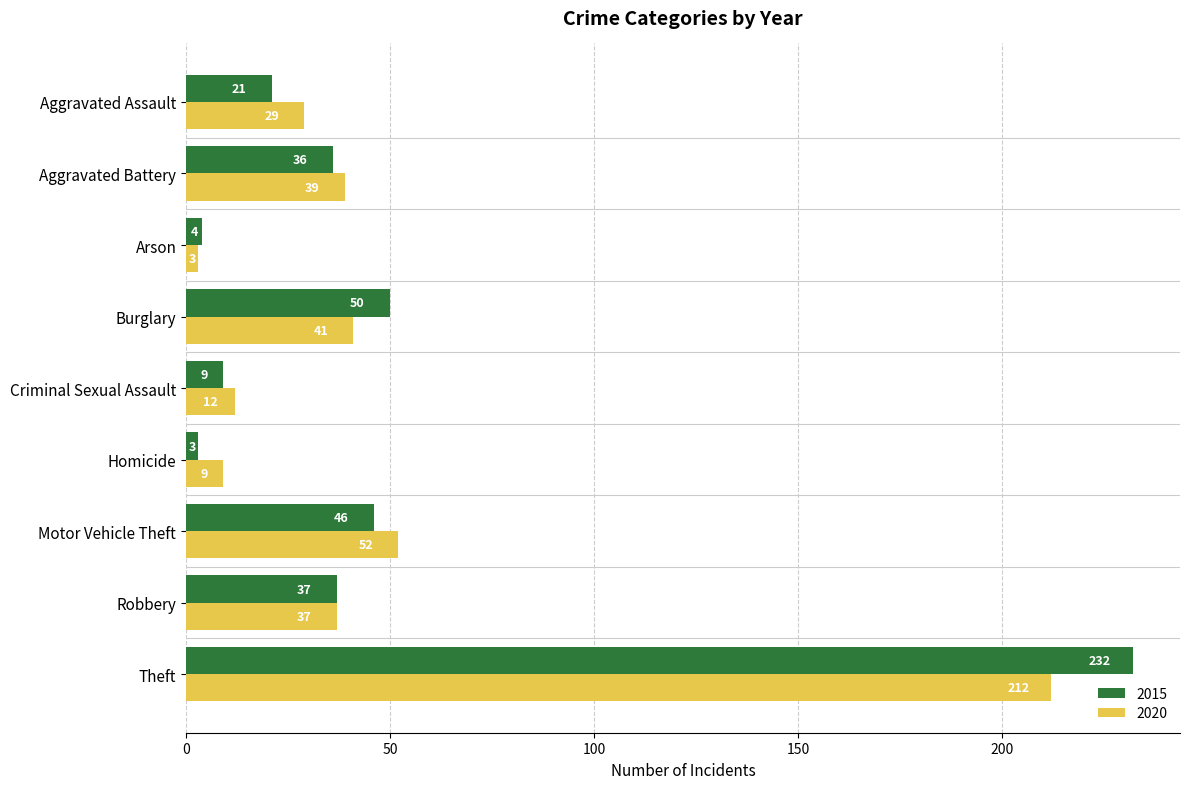

List the series in order of their peak value, lowest first.

2020, 2015